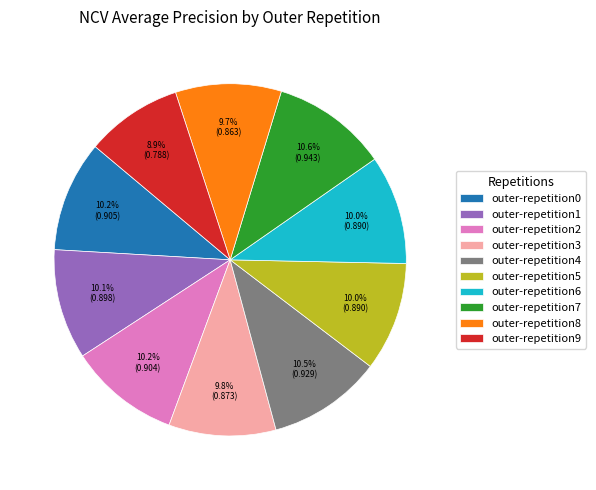

How much of the chart is everything except outer-repetition4?

89.5%